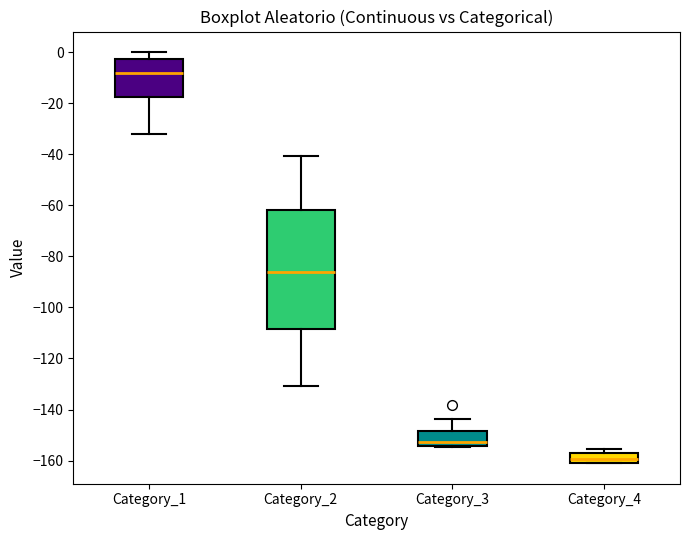

Which box has the lowest median line?

Category_4